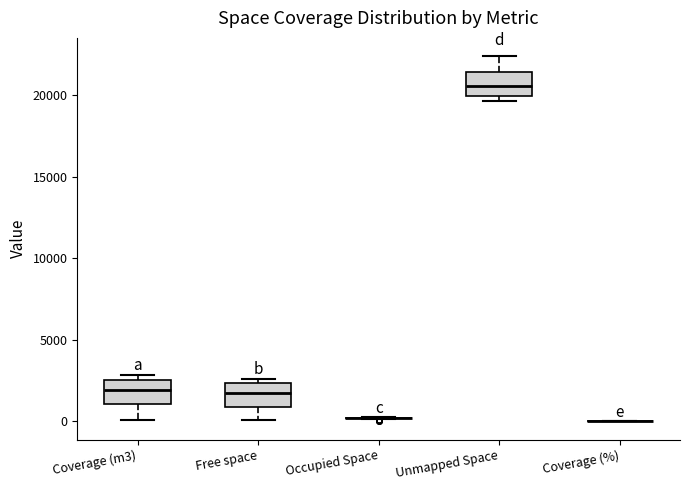

Reading left to right, transcribe this box plot: for each box, give where its median line is, the range the box spans, and where its two whiskers end, as read against the y-axis. The values are not printed on the chart, so give them approximately, as read against the axis.

Coverage (m3): median 2000, box 1000 to 2500, whiskers 0 to 3000
Free space: median 1500, box 1000 to 2500, whiskers 0 to 2500 (just above the box's upper edge)
Occupied Space: box collapsed to a line at 0, whiskers 0 to 0
Unmapped Space: median 20500, box 20000 to 21500, whiskers 19500 to 22500
Coverage (%): box collapsed to a line at 0, whiskers 0 to 0